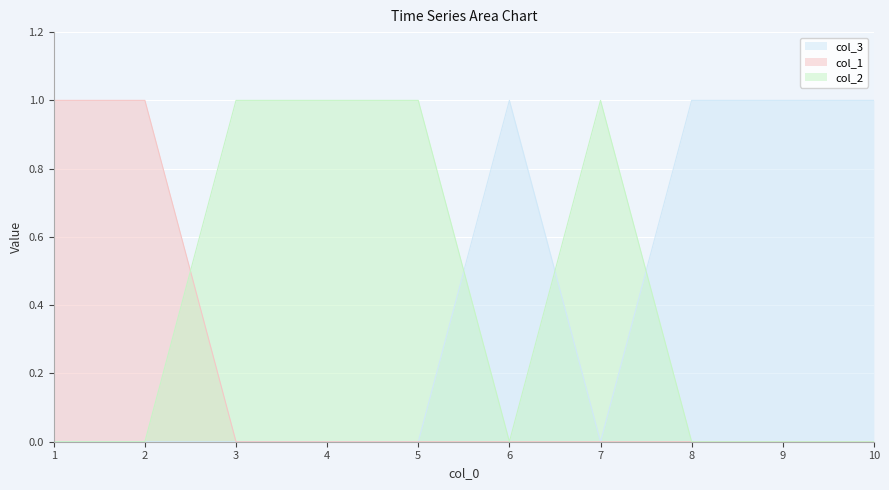

What is the difference between the col_3 values at 8 and 7?

1